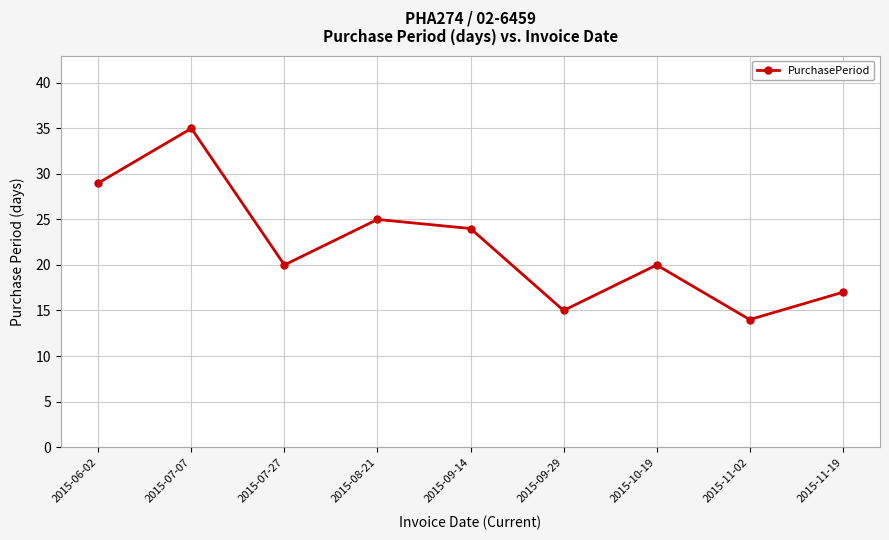

What is the value of the 8th point from the left?

14